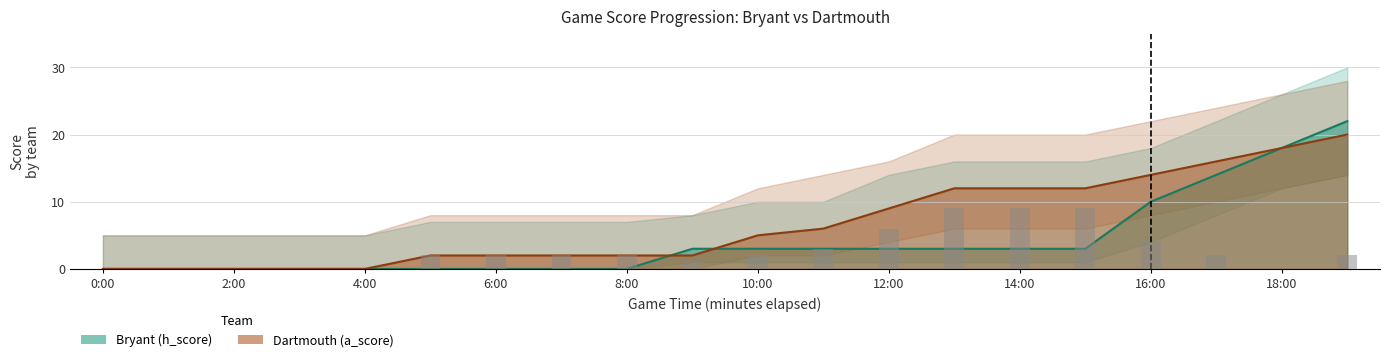

Is it true that Bryant (h_score) equals -14 at 7:00?

False